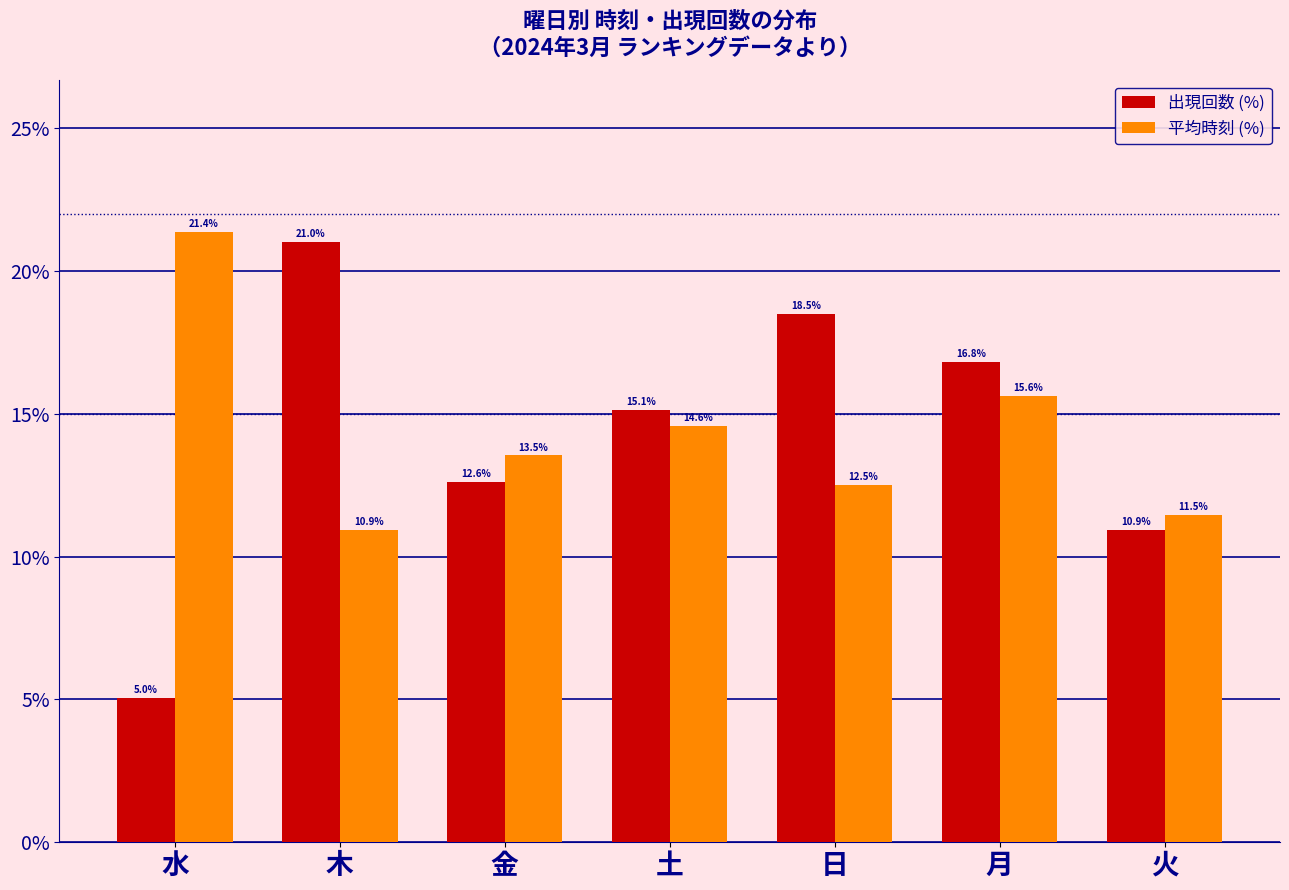

Reading right to left, what are all the values shown in this chart?

出現回数 (%): 火=10.9	月=16.8	日=18.5	土=15.1	金=12.6	木=21.0	水=5.0
平均時刻 (%): 火=11.5	月=15.6	日=12.5	土=14.6	金=13.5	木=10.9	水=21.4